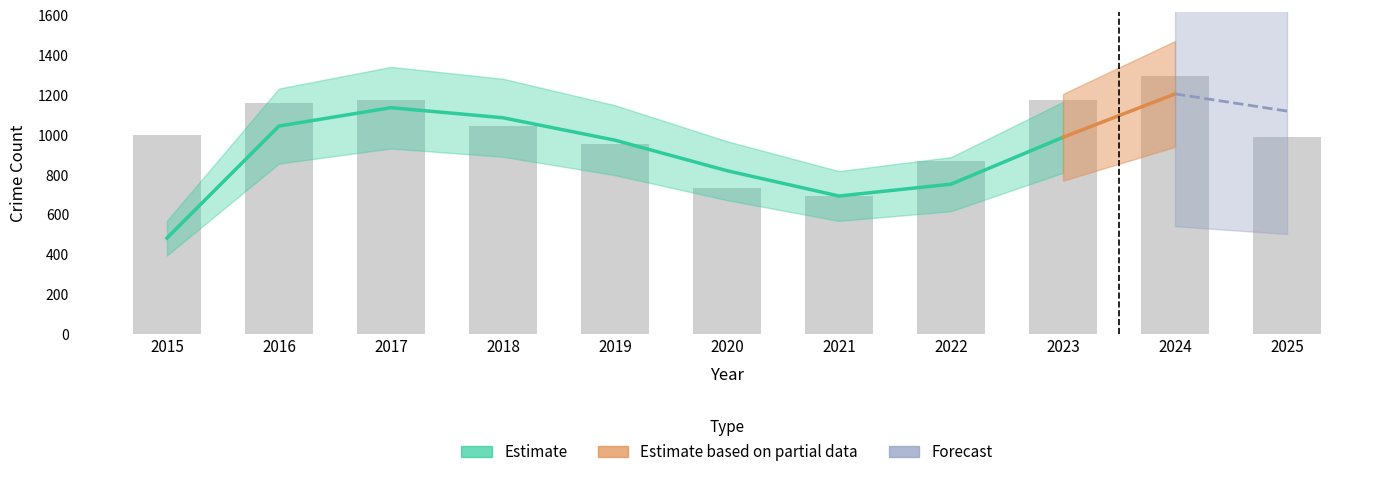

List the labels in order of value, largest first.

2024, 2023, 2017, 2016, 2018, 2015, 2025, 2019, 2022, 2020, 2021